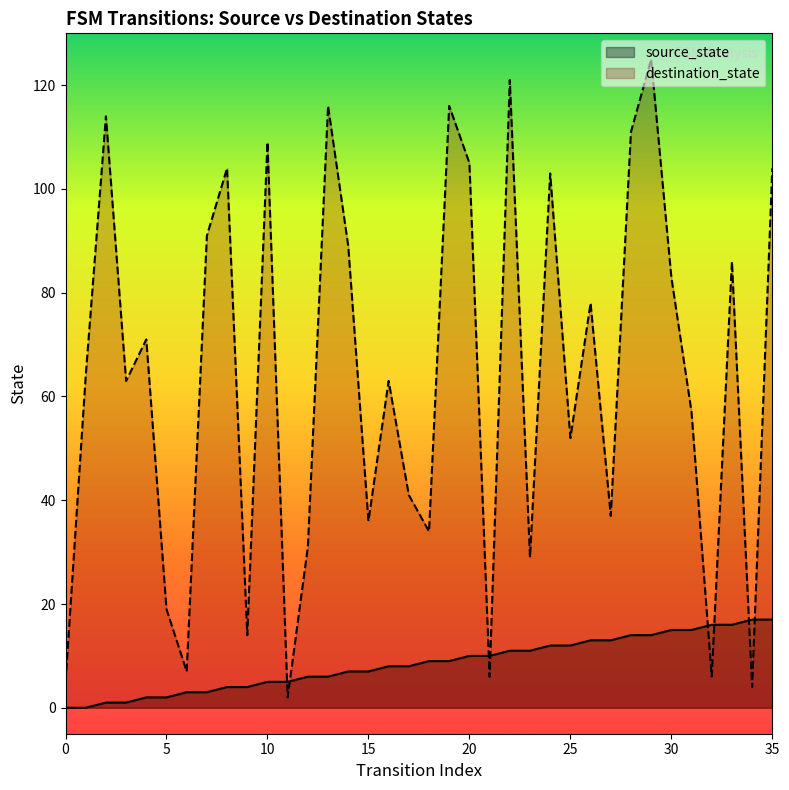

Rank the series by their average value, from lowest to highest.

source_state, destination_state